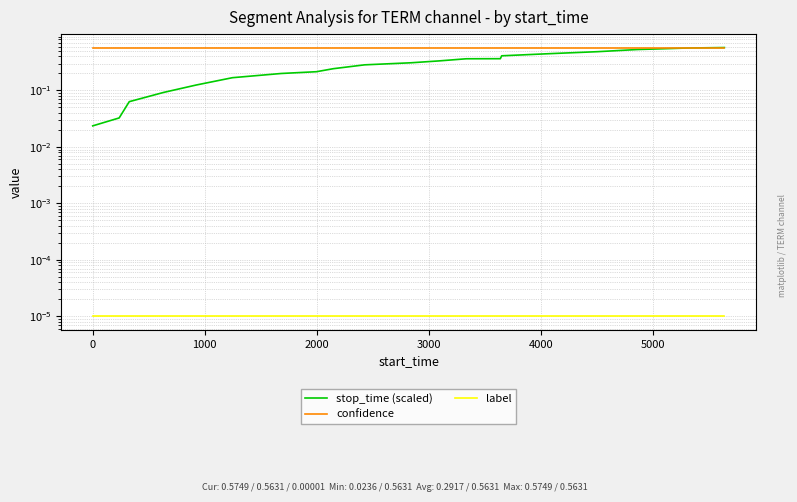

True or false: confidence has a value of 0.3 at −1000.

False